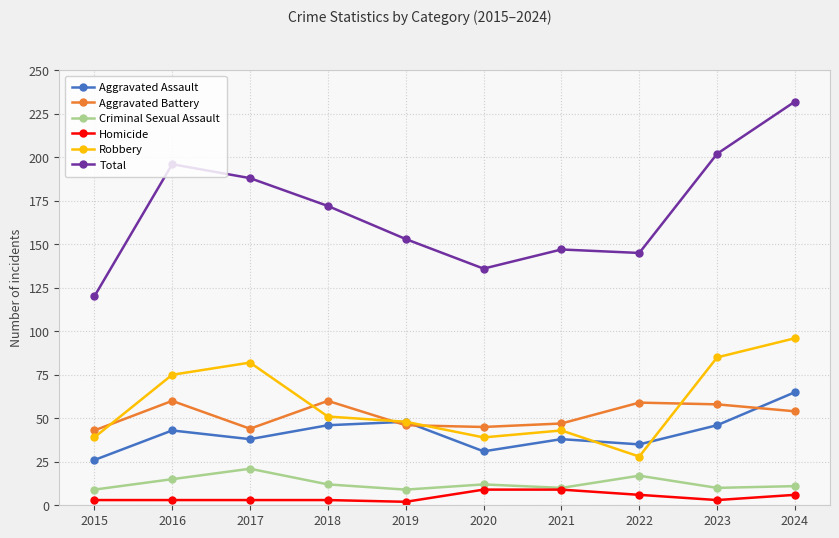

At how many categories does at least one series exceed 29?

10